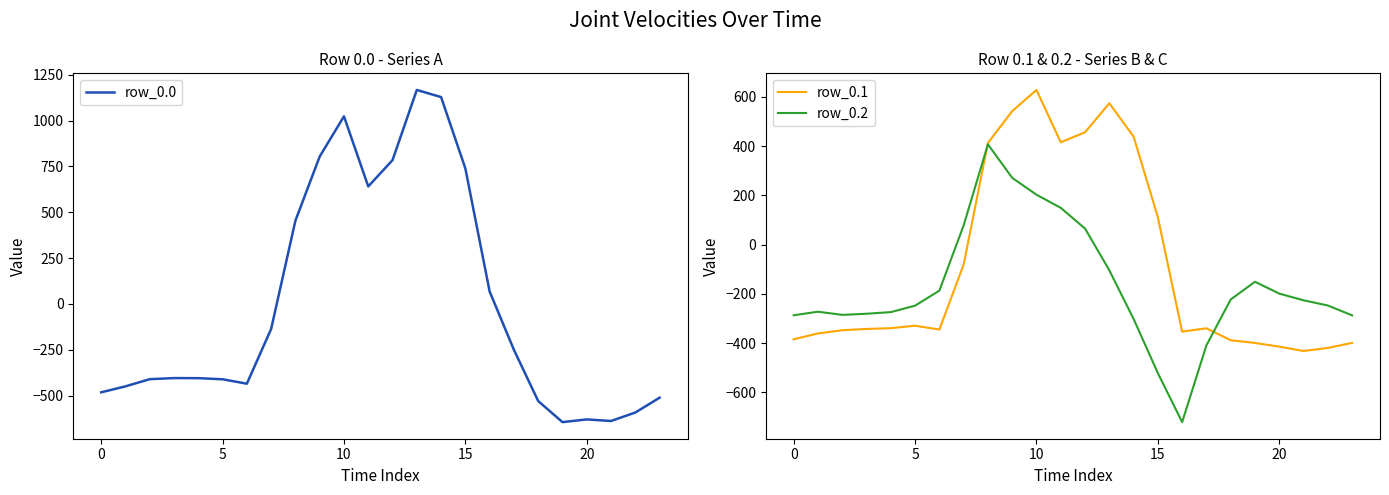

The row_0.2 series shows -247.4 at 22. True or false?

True